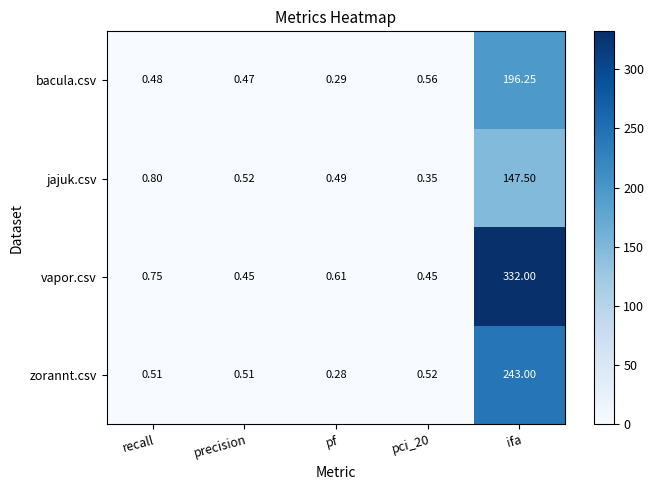

Which label corresponds to the smallest value in the chart?

pf